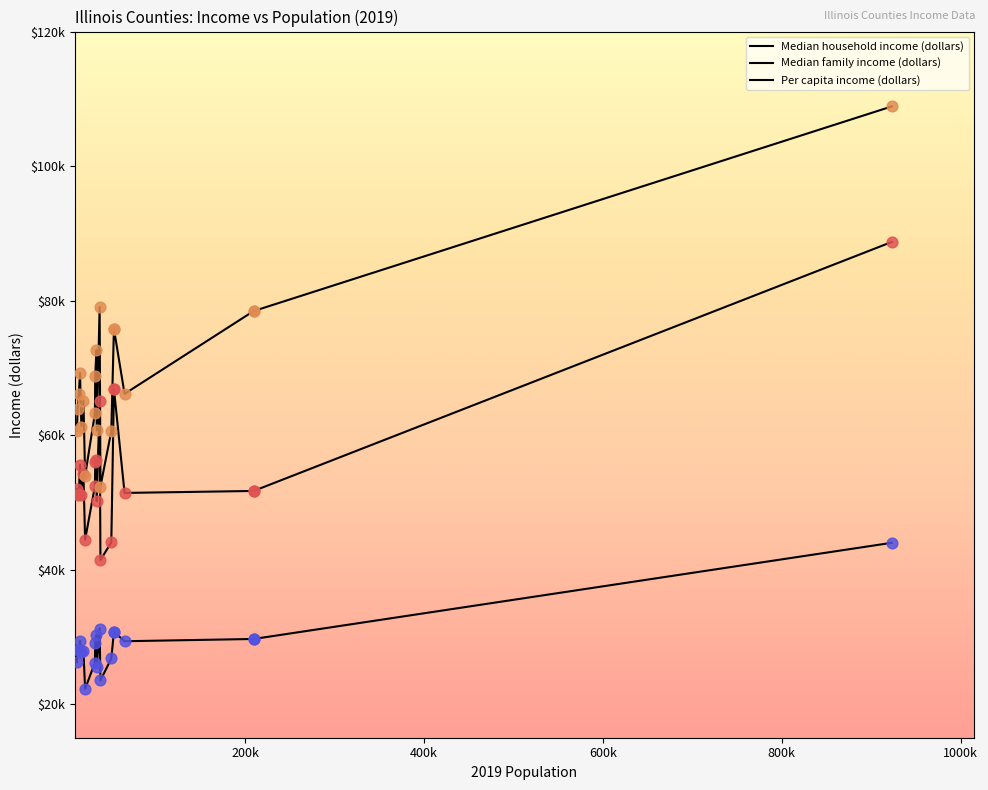

Which series has the largest total across all categories?

Median family income (dollars)